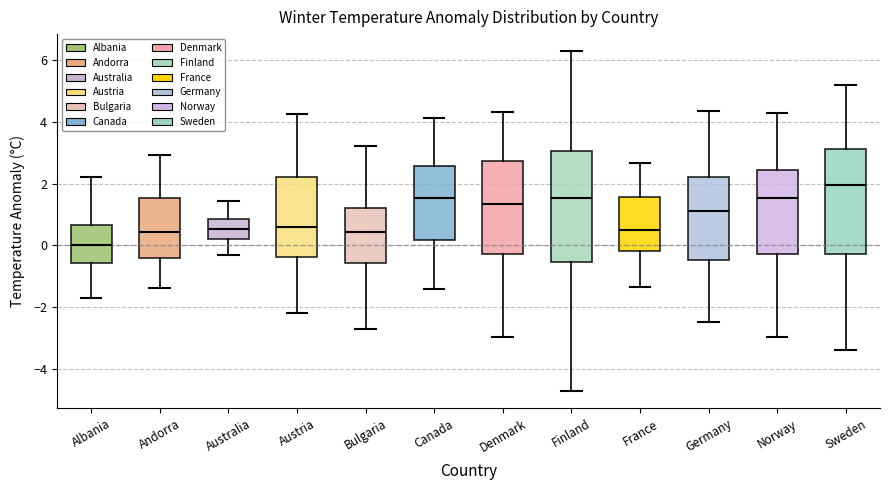

Reading left to right, read every box against the y-axis: the position of its median line, the range the box covers, and the ends of its whiskers. The values are not printed on the chart, so give them approximately, as read against the axis.

Albania: median 0.0, box -0.6 to 0.6, whiskers -1.8 to 2.2
Andorra: median 0.4, box -0.4 to 1.6, whiskers -1.4 to 3.0
Australia: median 0.6, box 0.2 to 0.8, whiskers -0.4 to 1.4
Austria: median 0.6, box -0.4 to 2.2, whiskers -2.2 to 4.2
Bulgaria: median 0.4, box -0.6 to 1.2, whiskers -2.8 to 3.2
Canada: median 1.6, box 0.2 to 2.6, whiskers -1.4 to 4.2
Denmark: median 1.4, box -0.2 to 2.8, whiskers -3.0 to 4.4
Finland: median 1.6, box -0.6 to 3.0, whiskers -4.8 to 6.2
France: median 0.4, box -0.2 to 1.6, whiskers -1.4 to 2.6
Germany: median 1.2, box -0.4 to 2.2, whiskers -2.4 to 4.4
Norway: median 1.6, box -0.2 to 2.4, whiskers -3.0 to 4.2
Sweden: median 2.0, box -0.2 to 3.2, whiskers -3.4 to 5.2